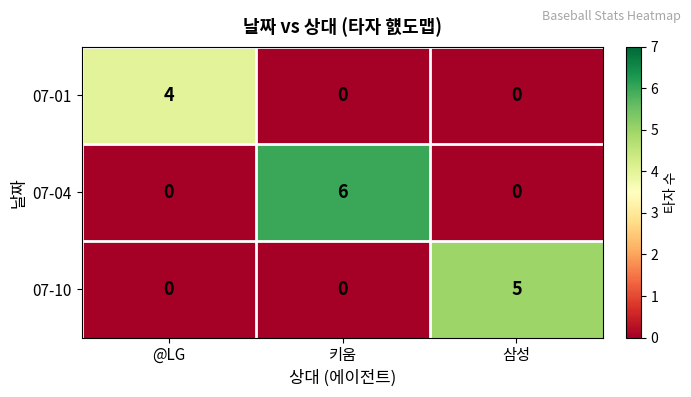

What is the sum of all 07-10 values?

5